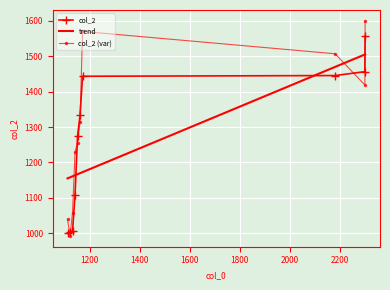

What is the value of the col_2 (var) point at the 5th from the left?

1255.3